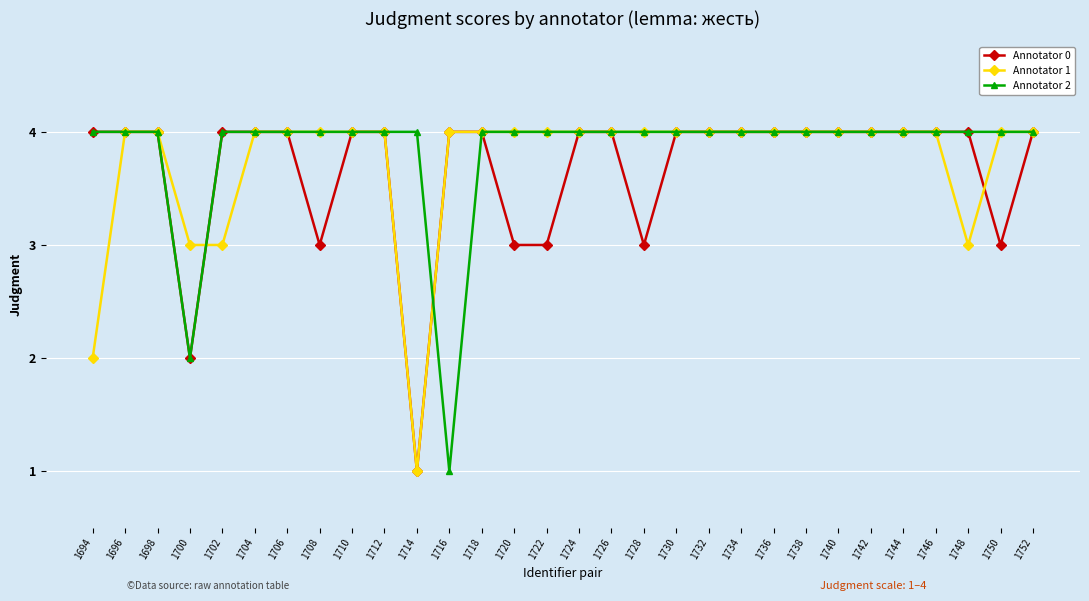

What is the difference between the maximum and minimum values in the Annotator 1 series?

3